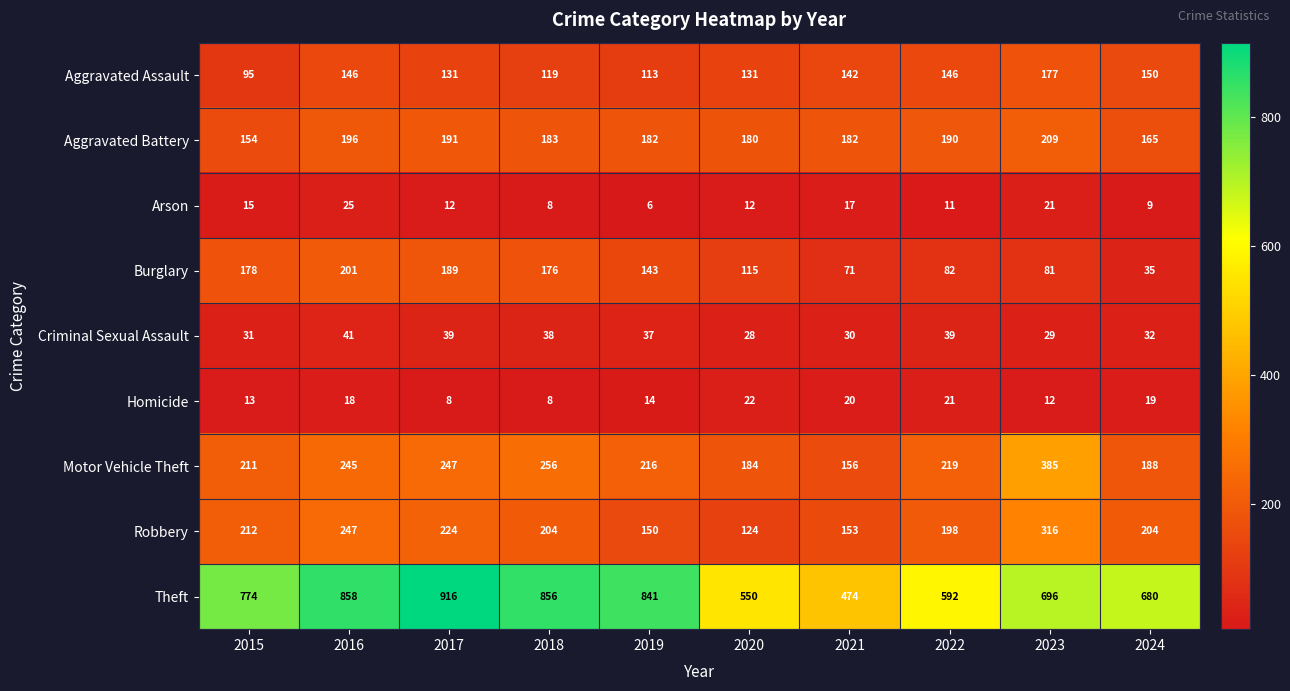

What is the sum of the Aggravated Battery values at 2016 and 2018?

379